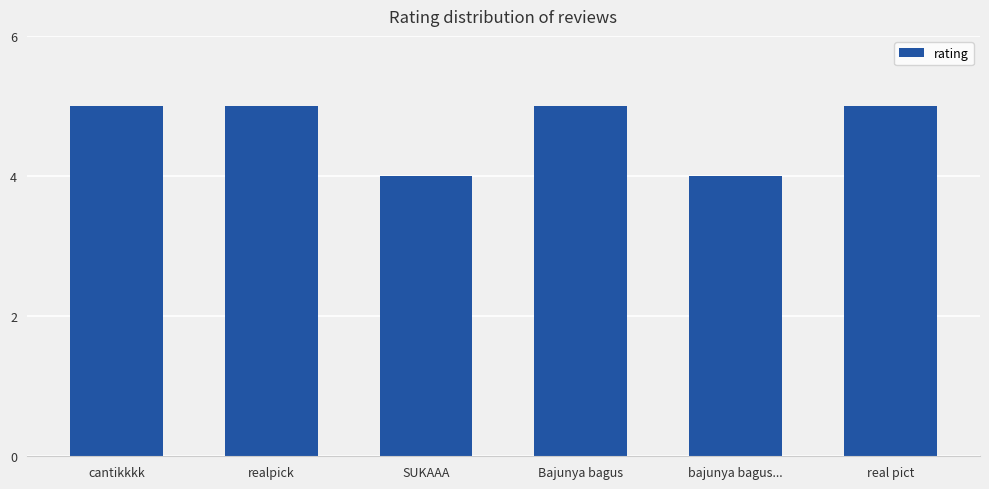

What is the change in value from cantikkkk to SUKAAA?

-1